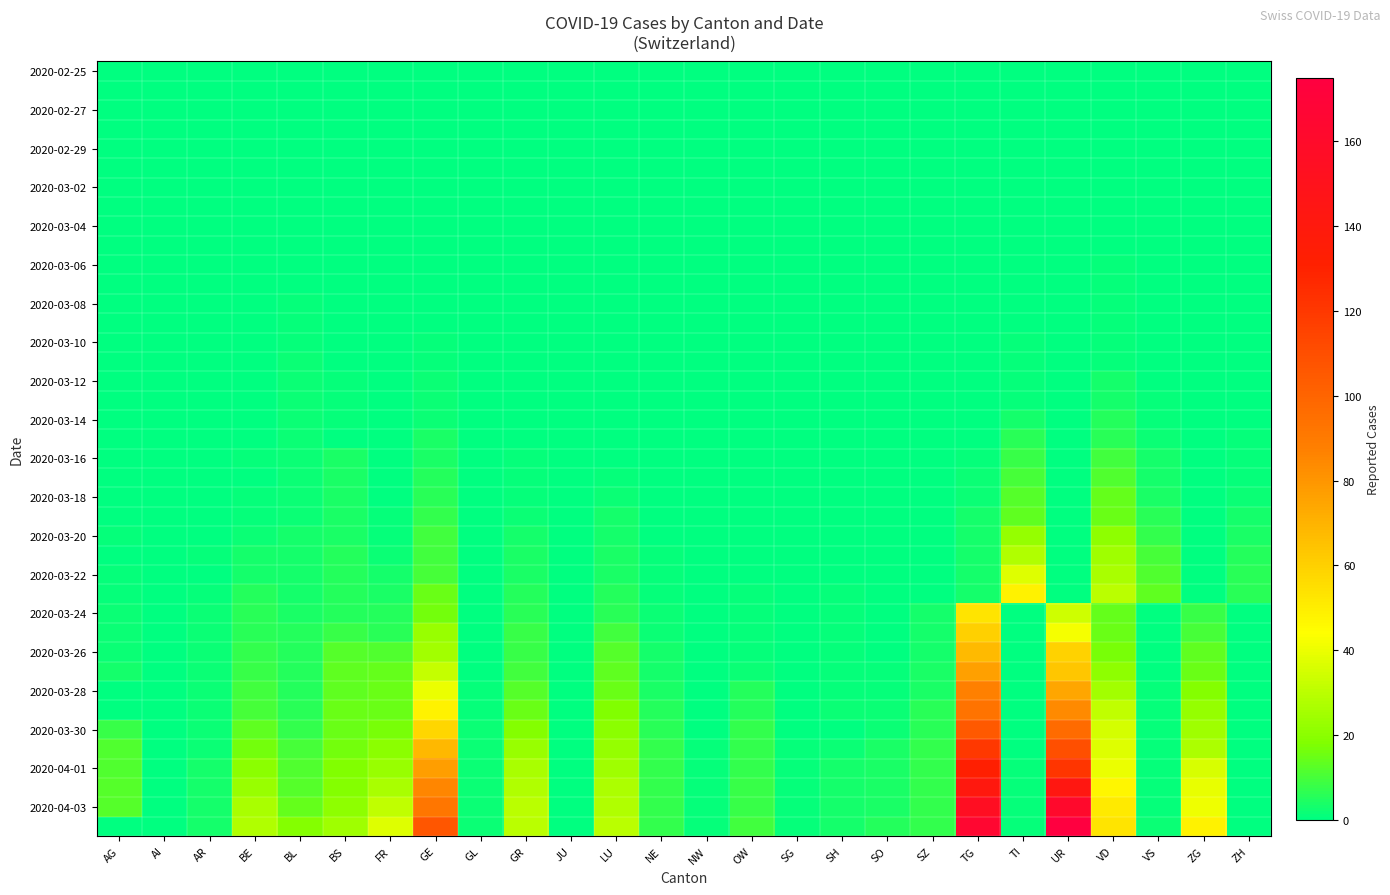

What is the total value across all series at OW?

62